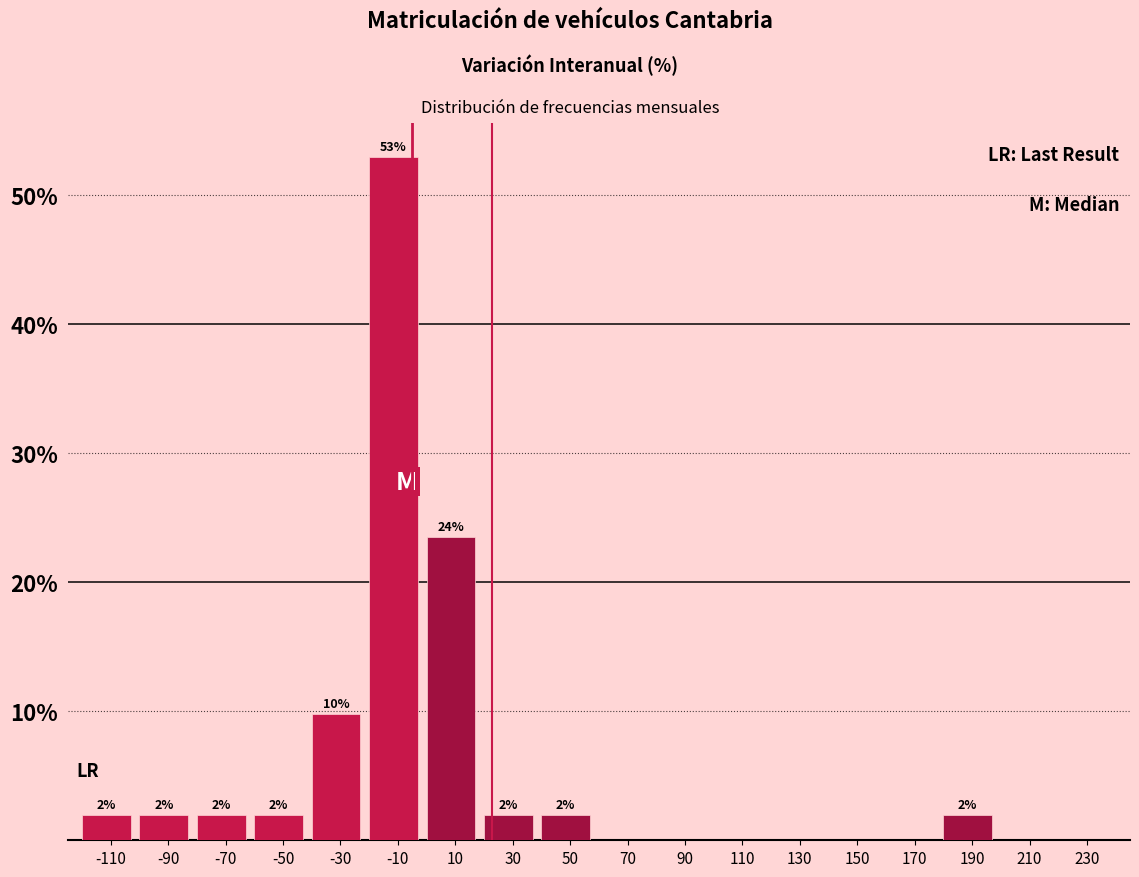

The chart shows a value of 16.0 at 90. True or false?

False